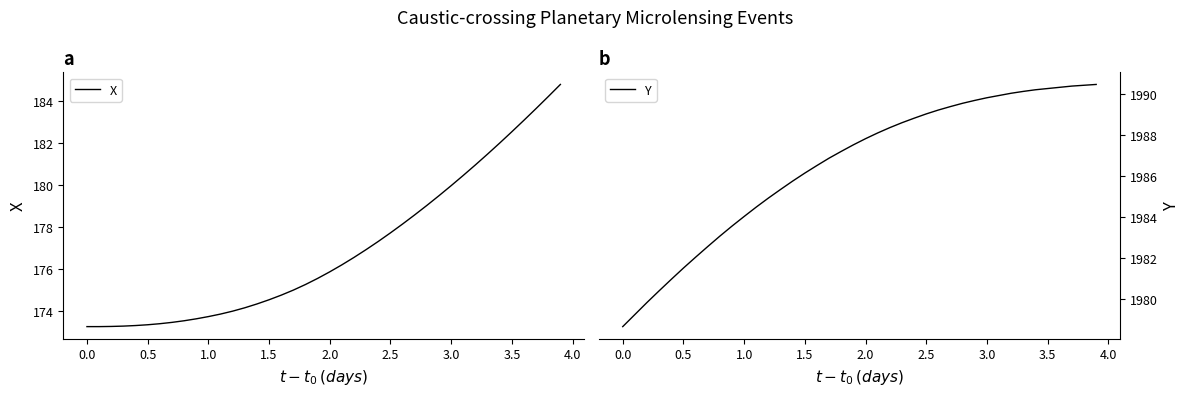

What is the highest value of the X series?

184.8